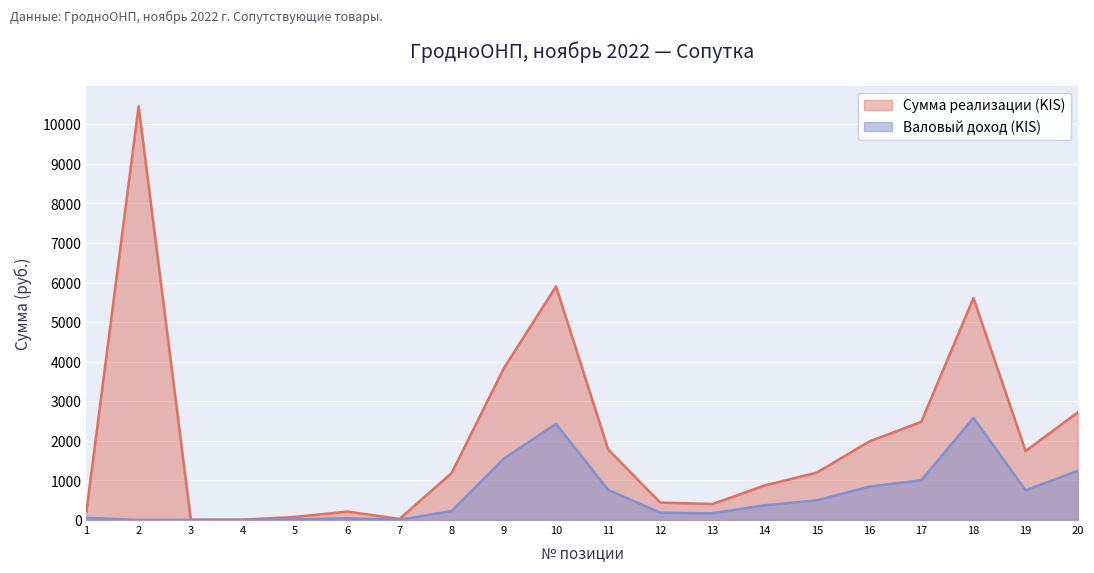

At which category is the sum across all series the highest?

2